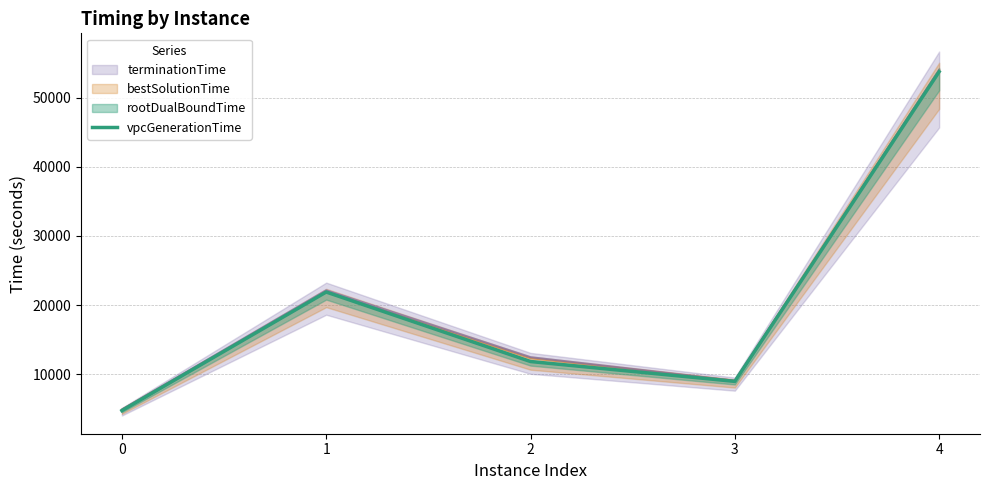

At which category does the data reach its first local peak?

1